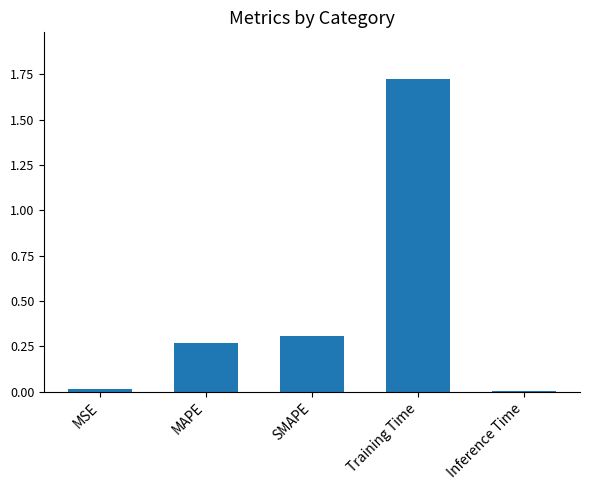

The chart shows a value of 0.3 at SMAPE. True or false?

True